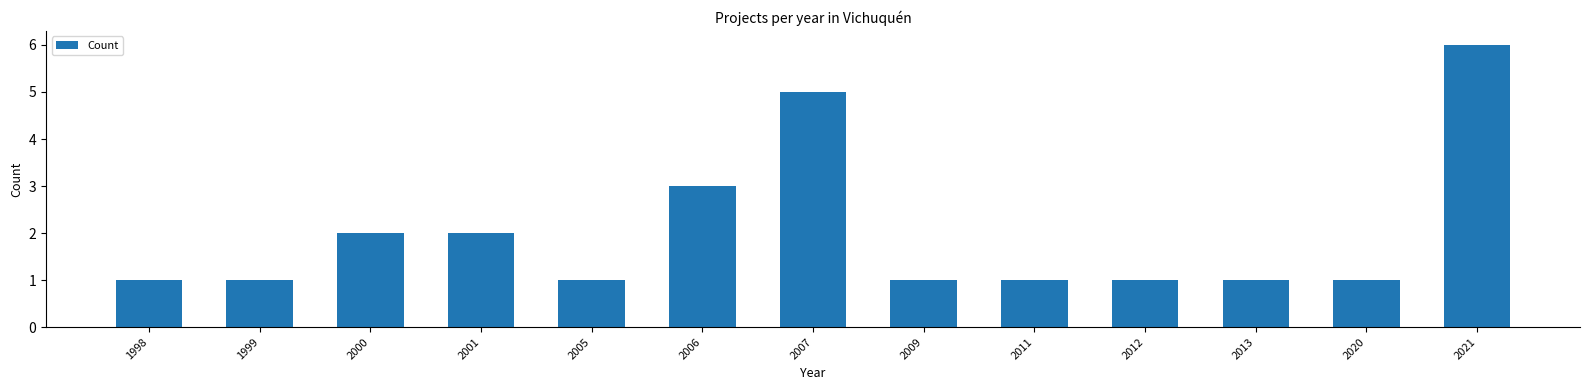

Reading left to right, transcribe all the data shown in this chart.

1	1	2	2	1	3	5	1	1	1	1	1	6